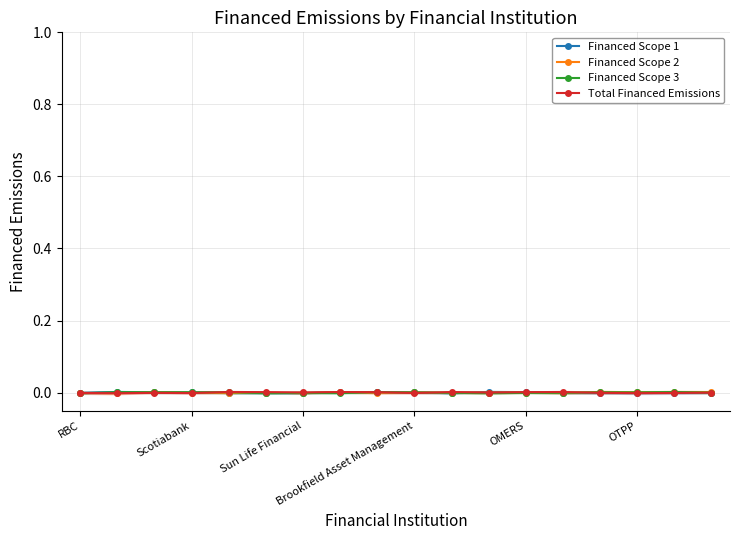

Is the value of Financed Scope 2 at 16 greater than the value of Total Financed Emissions at 11?

Yes